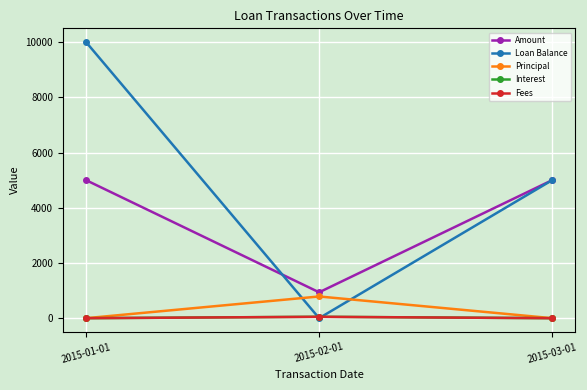

Which series has the largest total across all categories?

Loan Balance